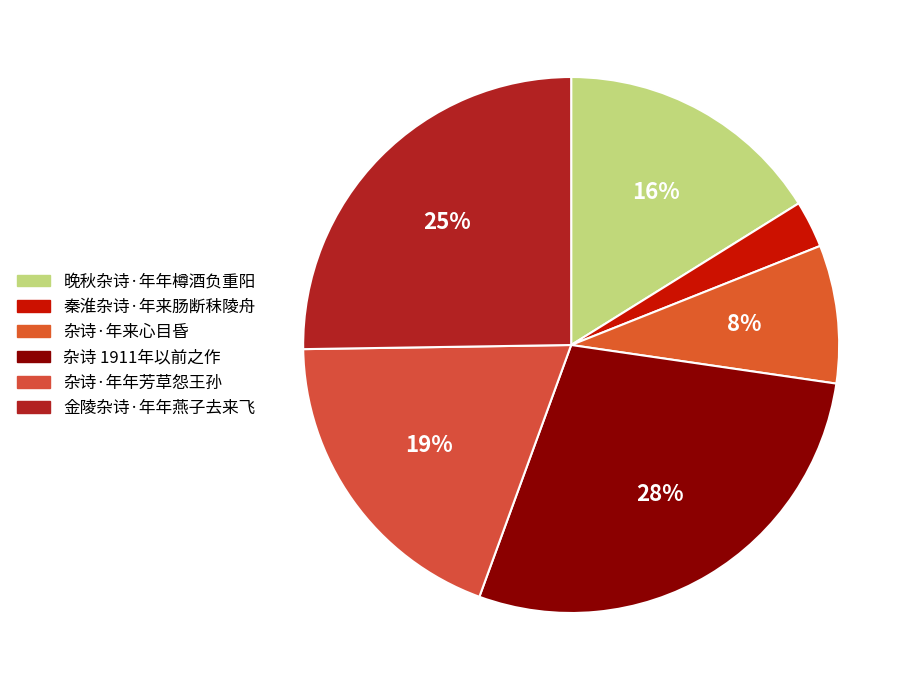

To the nearest percent, what is the difference between the largest and smallest slice percentages?

25%